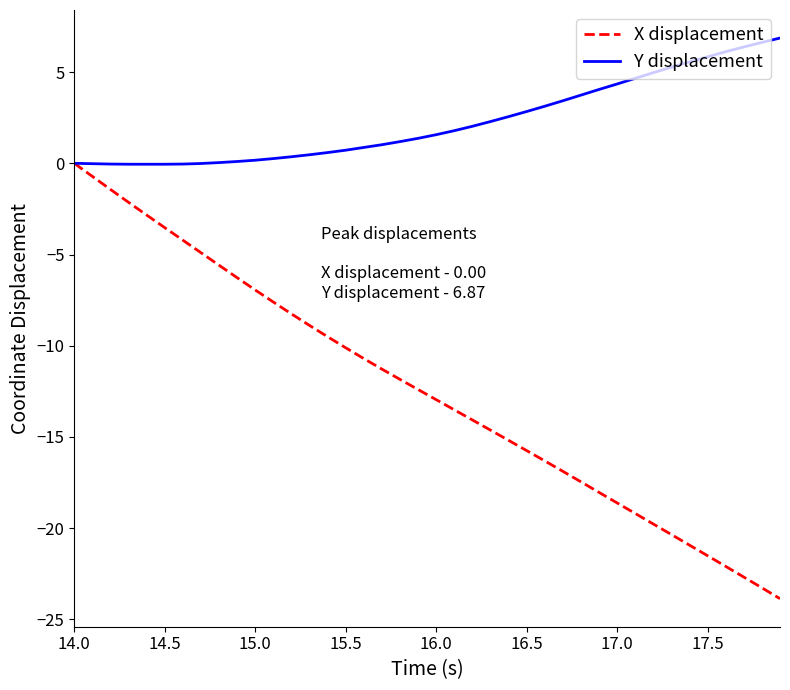

List the series in order of their overall mean, lowest first.

X displacement, Y displacement